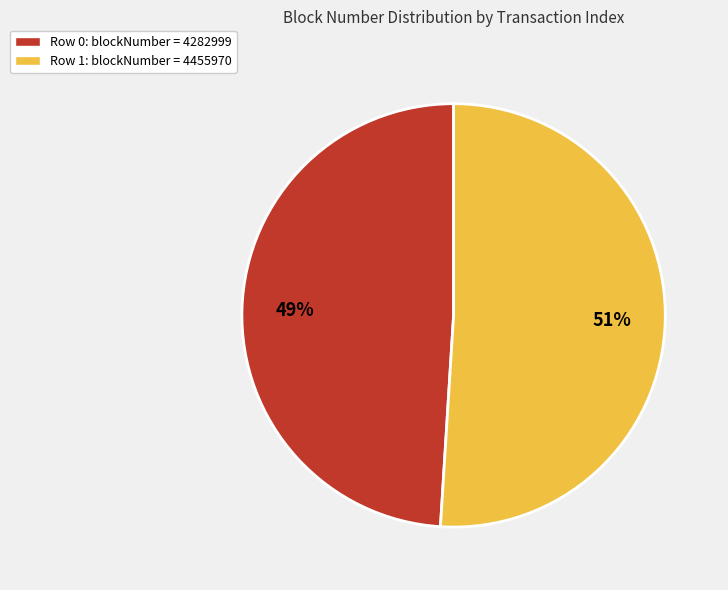

Count the number of slices in the pie.

2